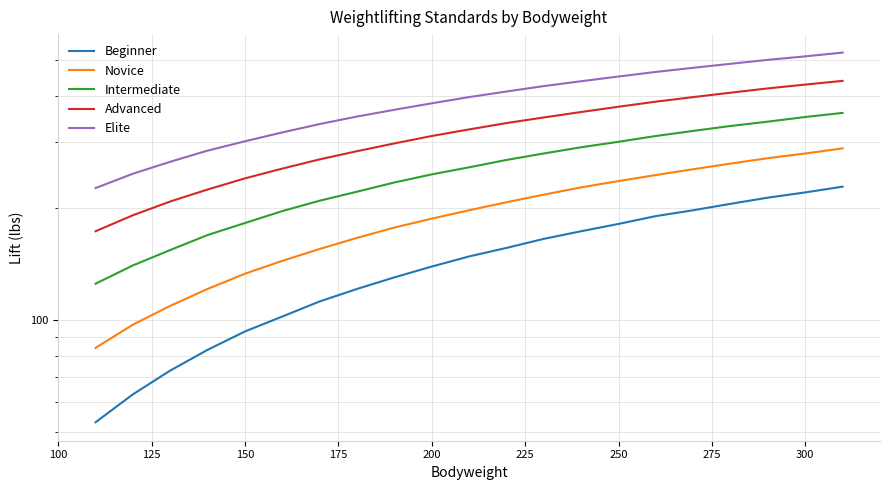

List the series in order of their peak value, lowest first.

Beginner, Novice, Intermediate, Advanced, Elite